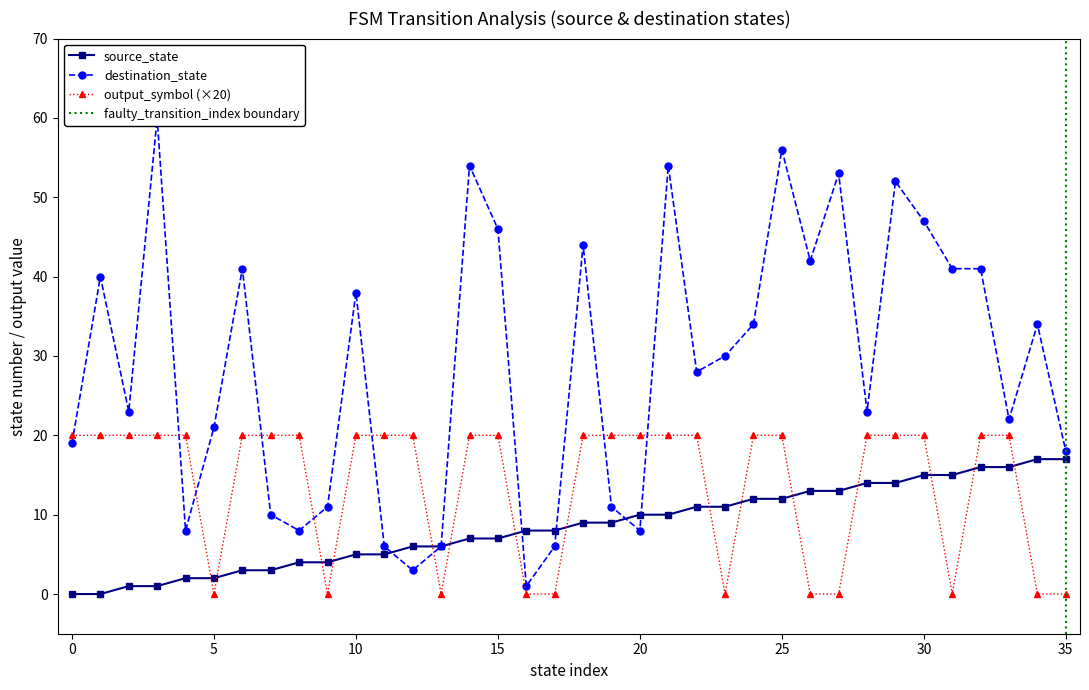

True or false: output_symbol has more than 0 interior local peaks.

False